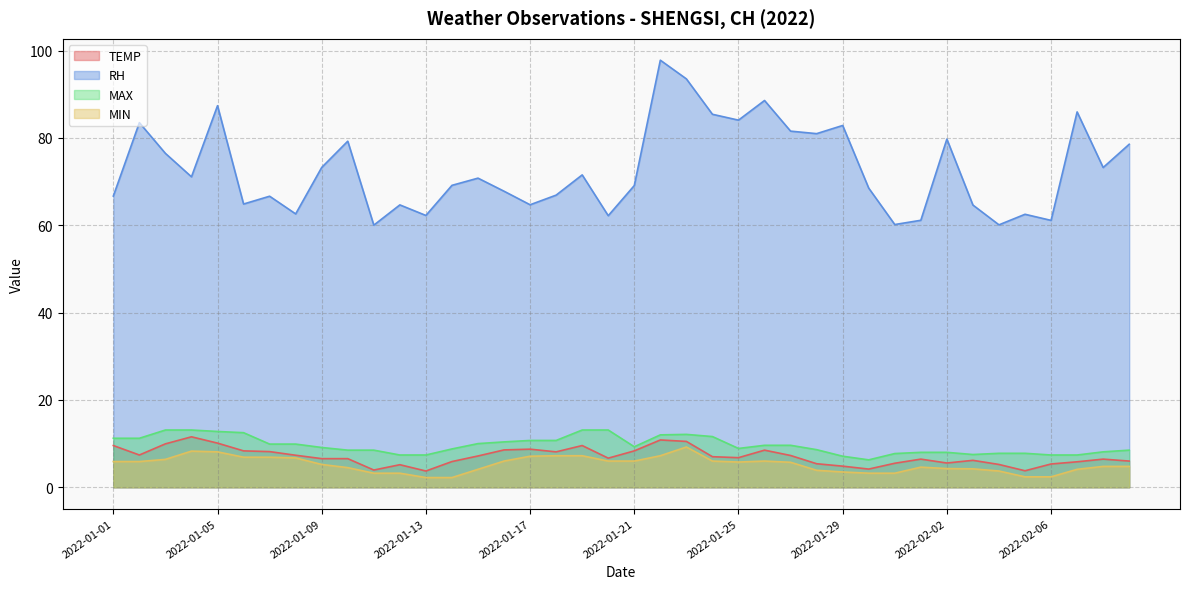

The value of TEMP at 2022-01-11 is 6.7. True or false?

False